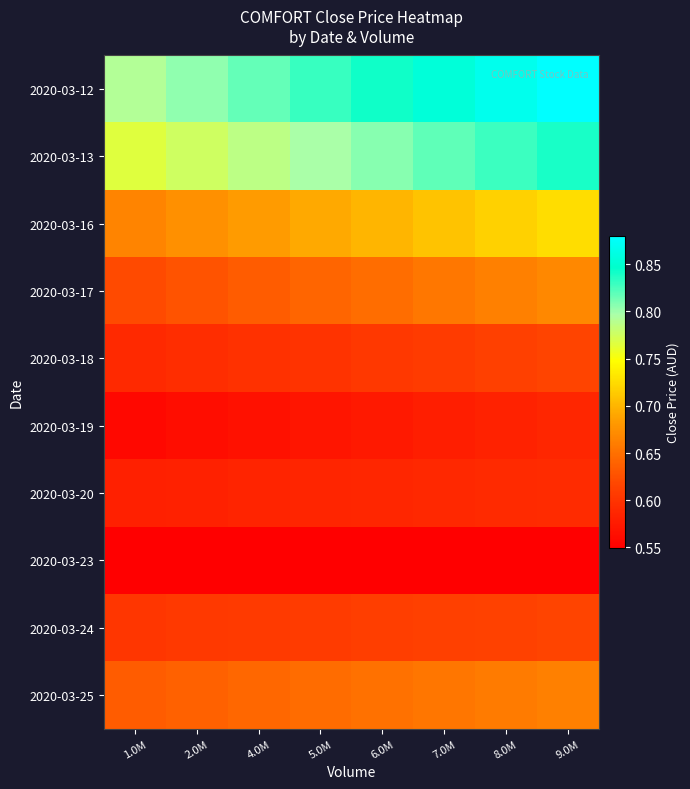

List the series in order of their peak value, lowest first.

2020-03-23, 2020-03-19, 2020-03-20, 2020-03-24, 2020-03-18, 2020-03-25, 2020-03-17, 2020-03-16, 2020-03-13, 2020-03-12